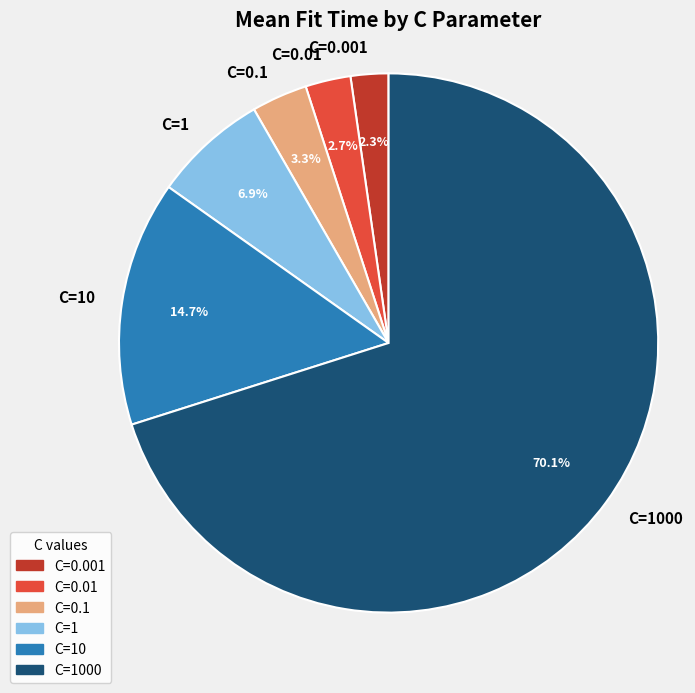

Combined, do C=0.01 and C=1000 account for over 50%?

Yes